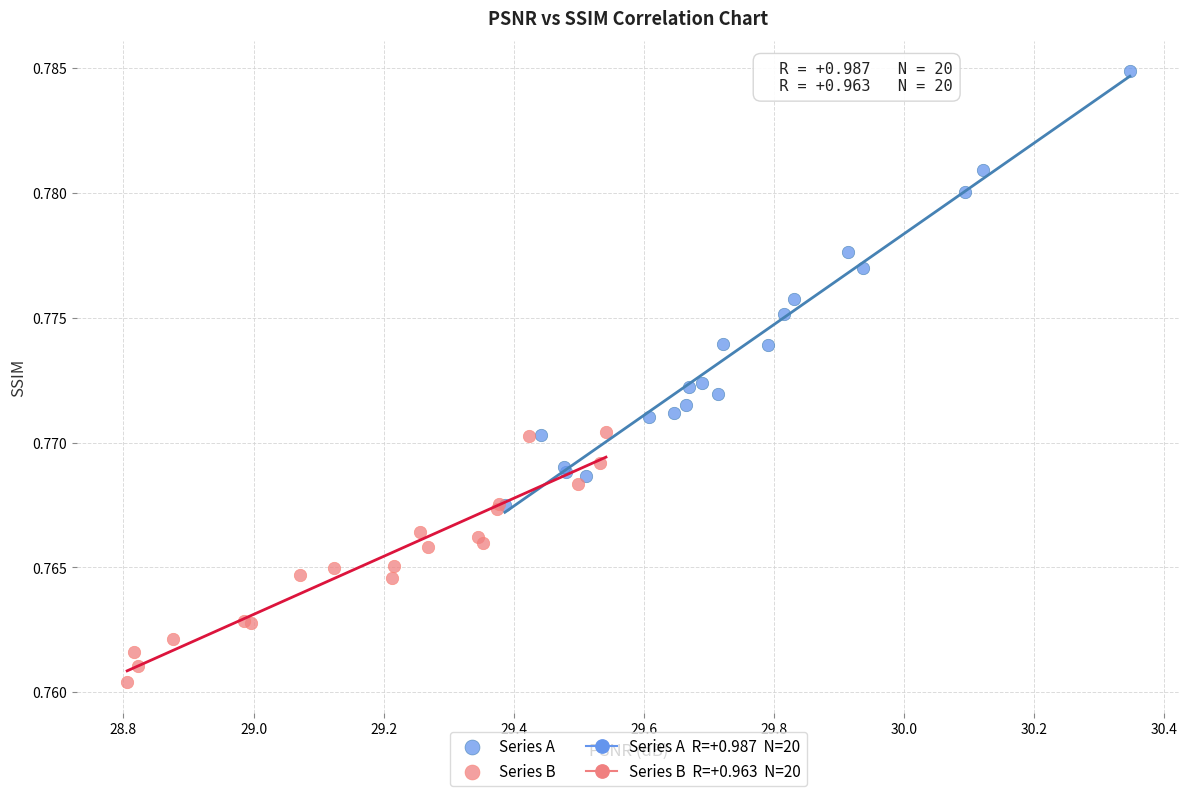

Which series reaches the maximum Y coordinate?

Series A